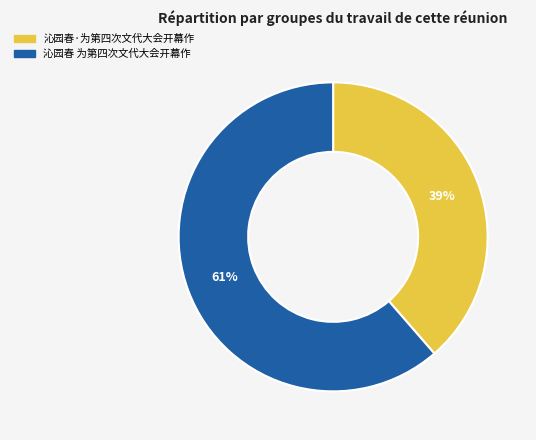

Rank the categories by value from lowest to highest.

沁园春·为第四次文代大会开幕作, 沁园春 为第四次文代大会开幕作